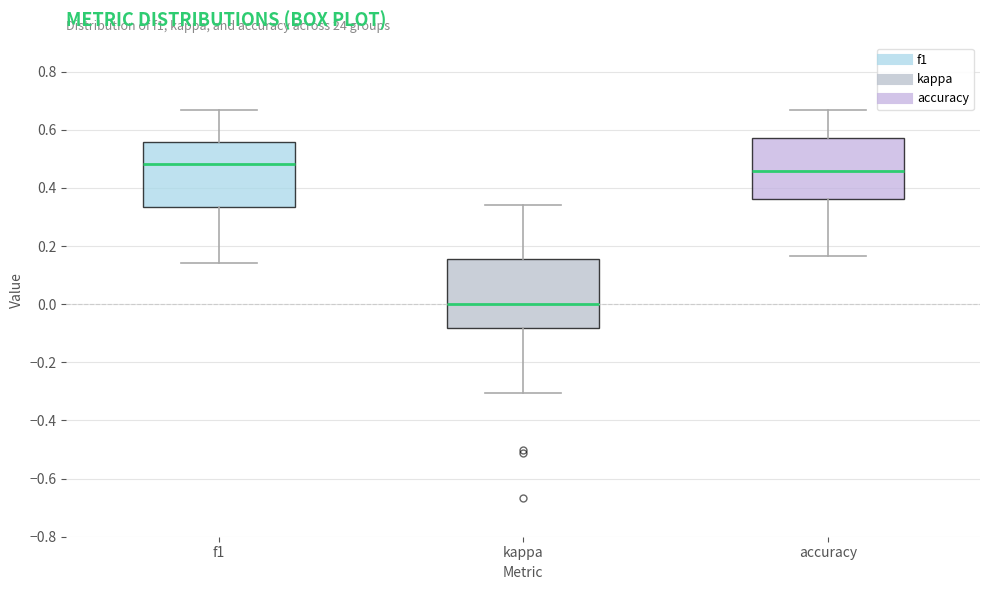

Reading left to right, transcribe this box plot: for each box, give where its median line is, the range the box spans, and where its two whiskers end, as read against the y-axis. The values are not printed on the chart, so give them approximately, as read against the axis.

f1: median 0.48, box 0.34 to 0.56, whiskers 0.14 to 0.66
kappa: median 0.00, box -0.08 to 0.16, whiskers -0.30 to 0.34
accuracy: median 0.46, box 0.36 to 0.58, whiskers 0.16 to 0.66